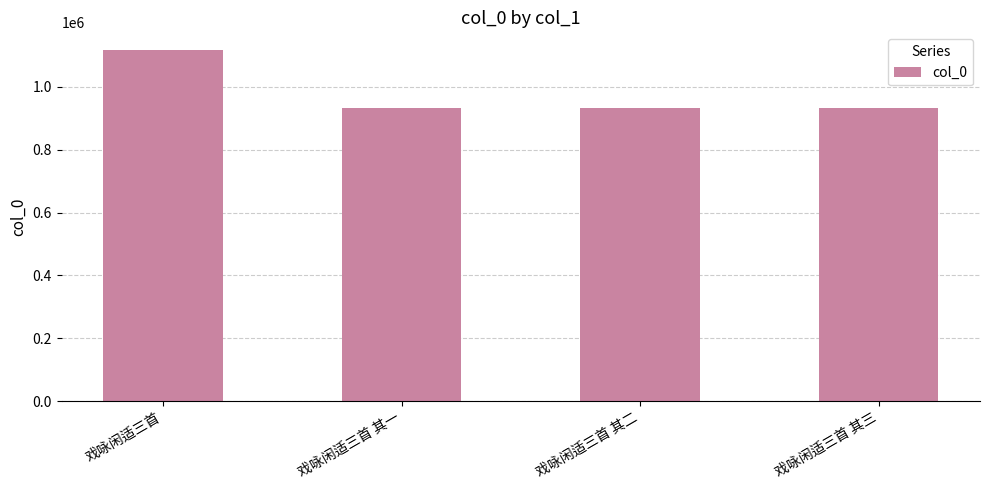

Approximately how many times larger is the value at 戏咏闲适三首 其三 compared to 戏咏闲适三首?

0.8